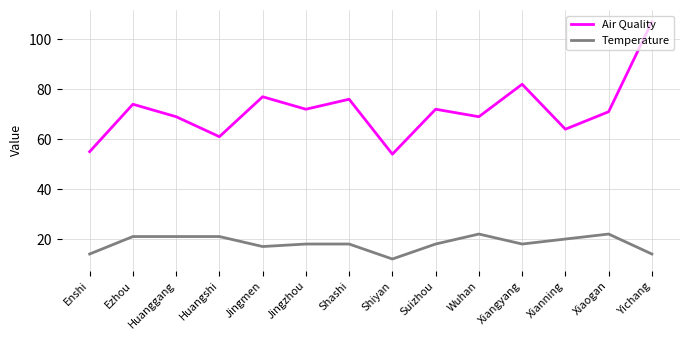

True or false: Air Quality has a value of 128 at Xiangyang.

False